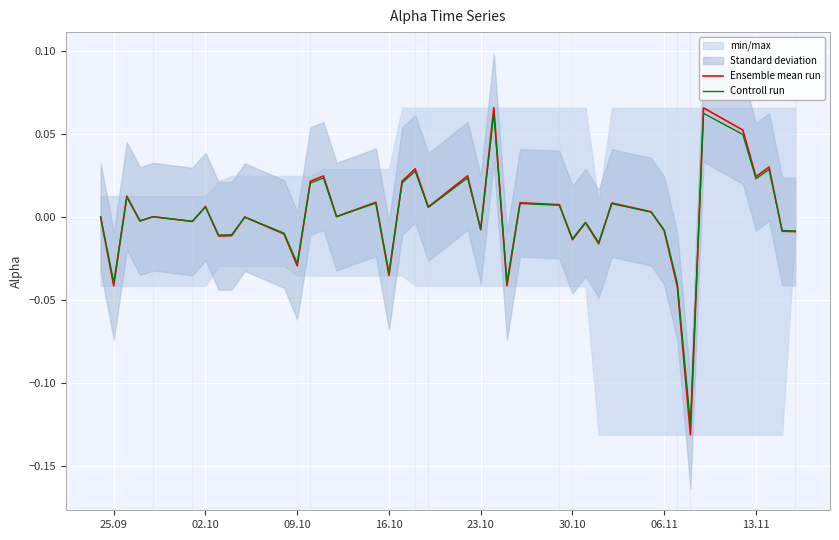

How many data points does each series have?

40